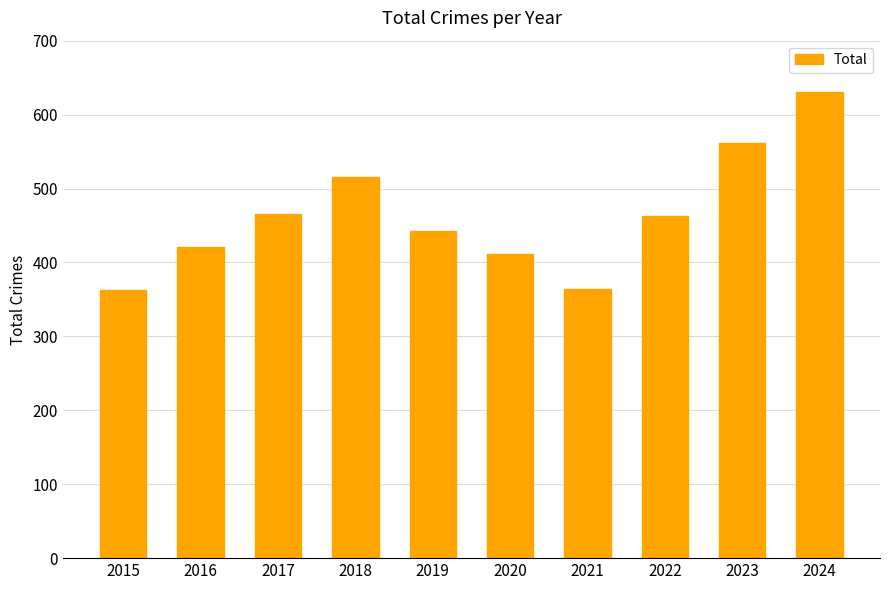

What is the sum of all values?

4638